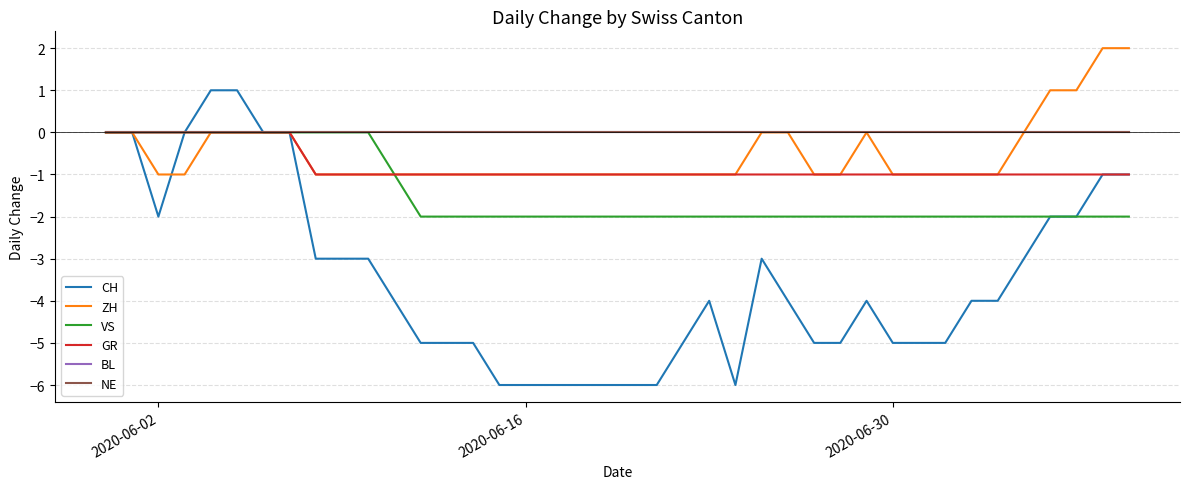

Does the chart display data point markers on the line(s)?

No